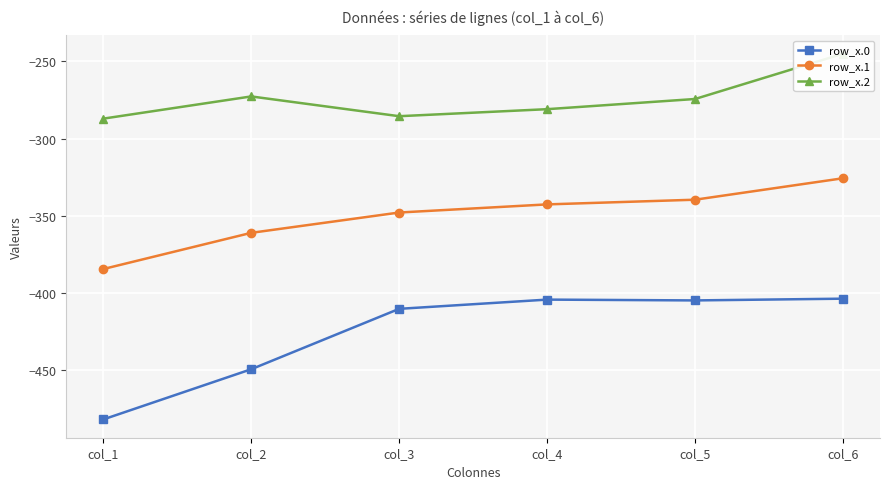

What is the approximate value of row_x.2 at col_3?

-285.5